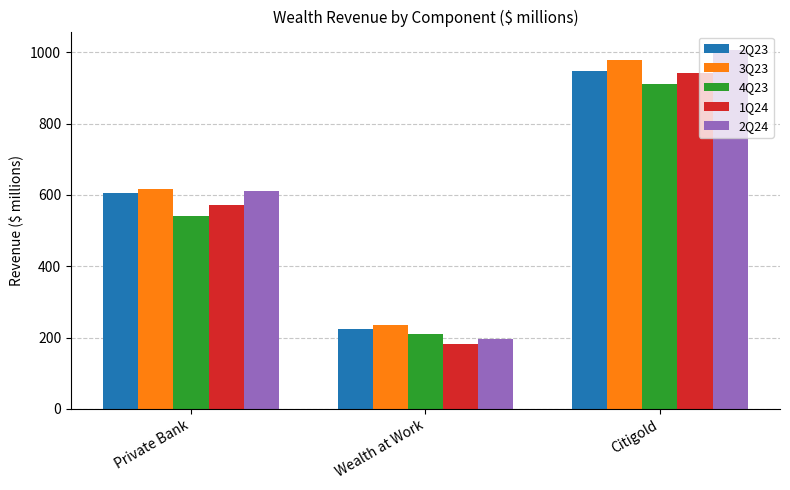

How many distinct data groups are displayed?

5